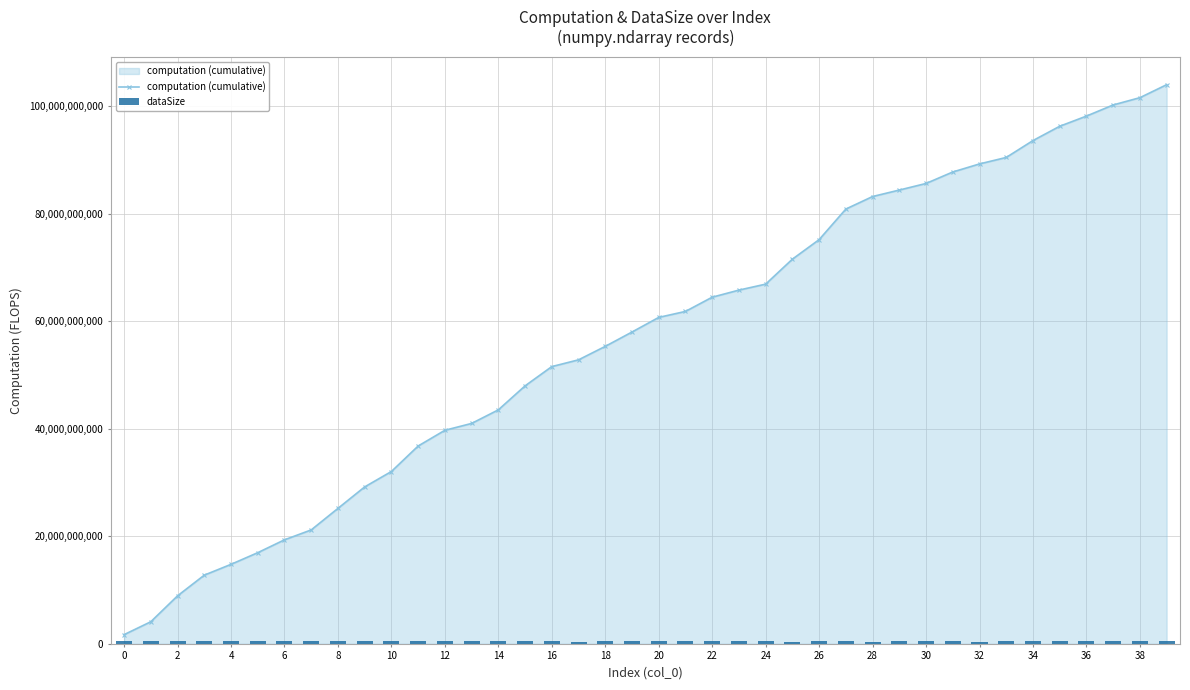

How many categories are shown in the chart?

40